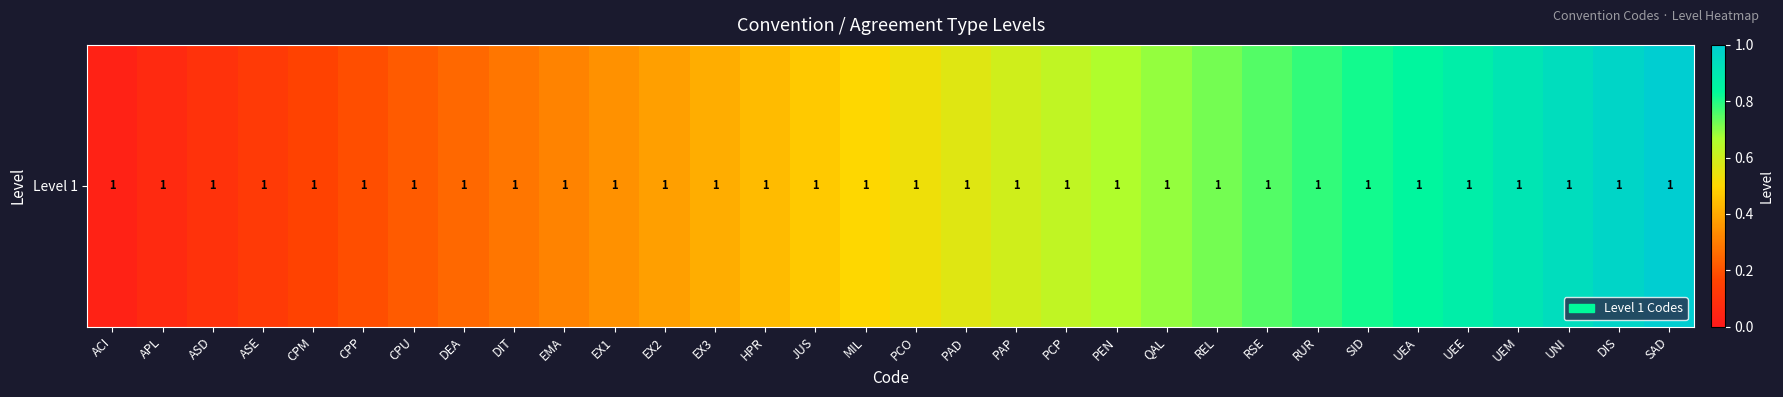

What is the change in value from MIL to PEN?

+0.2